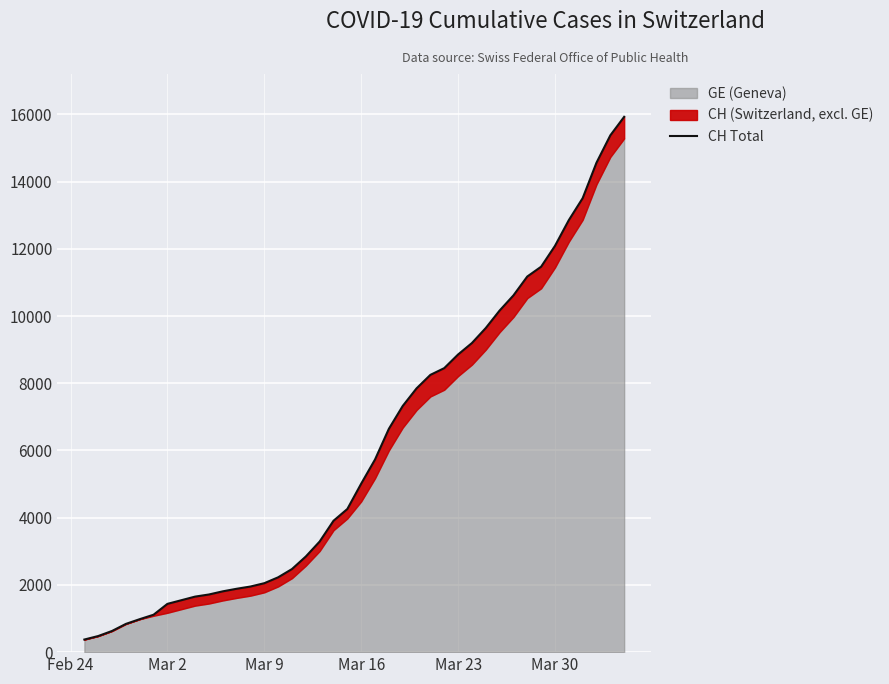

True or false: the data has more than 1 interior local peaks.

False